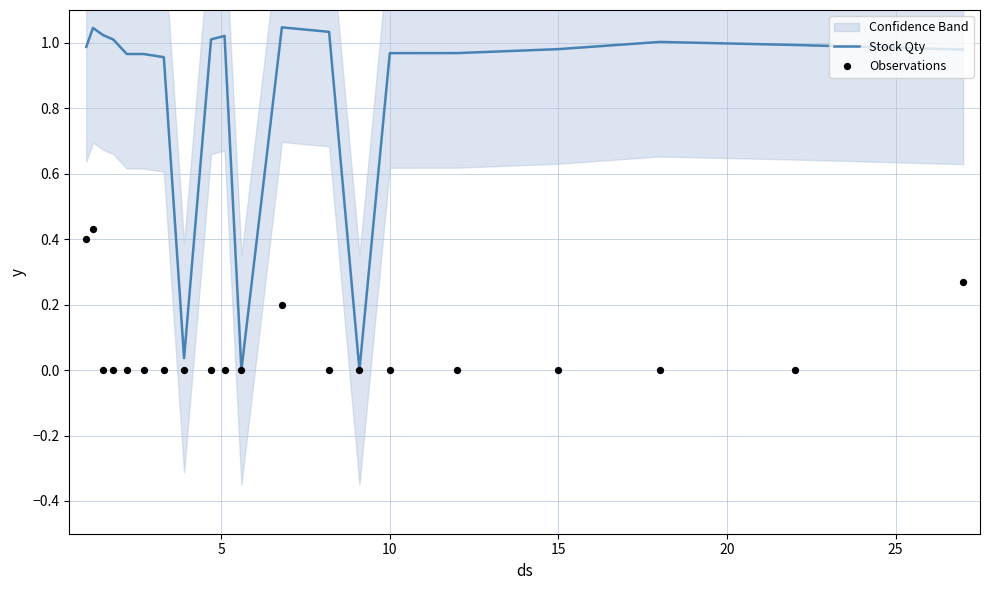

Which series contains the highest Y value?

Stock Qty